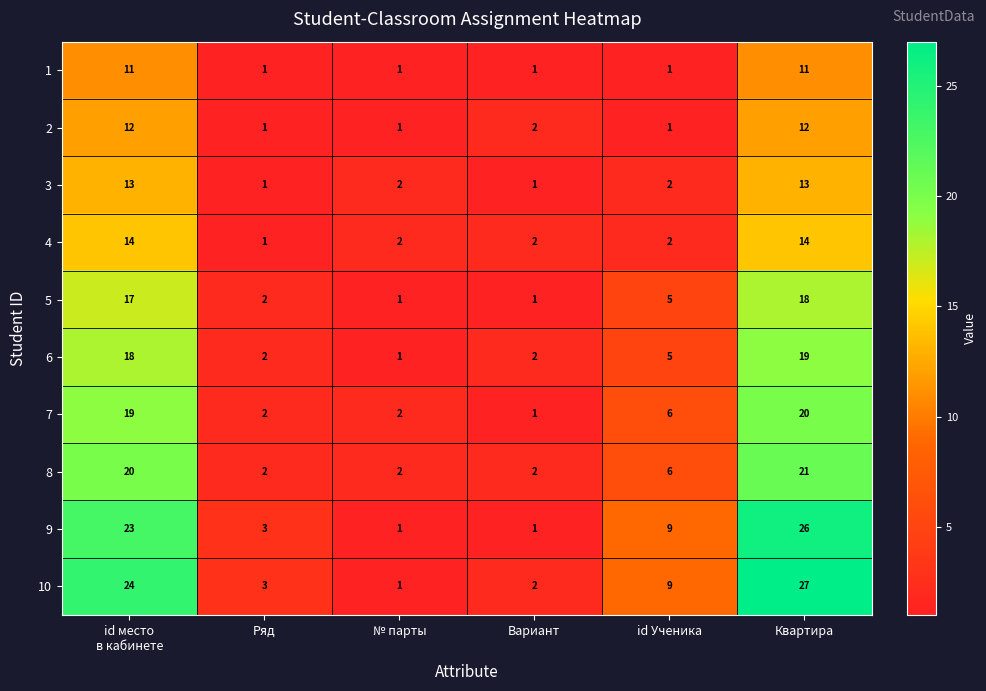

Rank the series by their maximum value, from highest to lowest.

10, 9, 8, 7, 6, 5, 4, 3, 2, 1